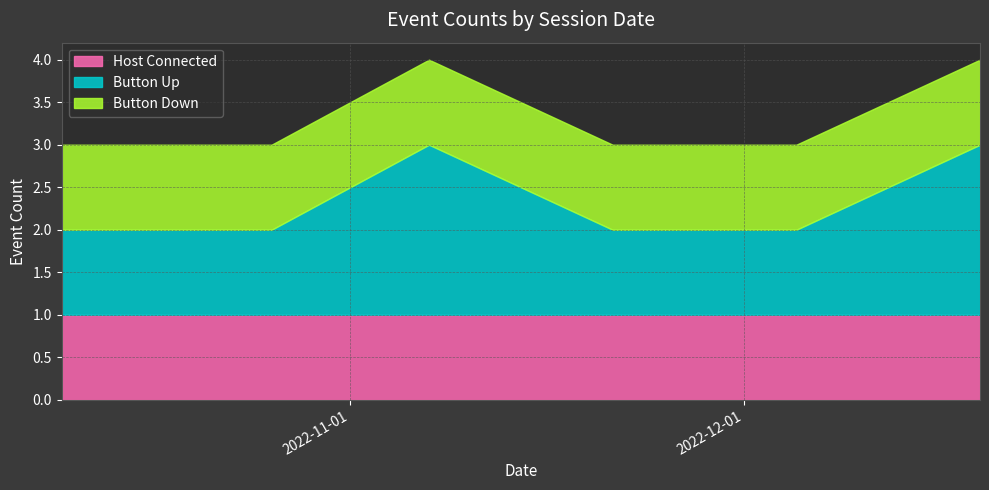

Does the chart have visible grid lines?

Yes